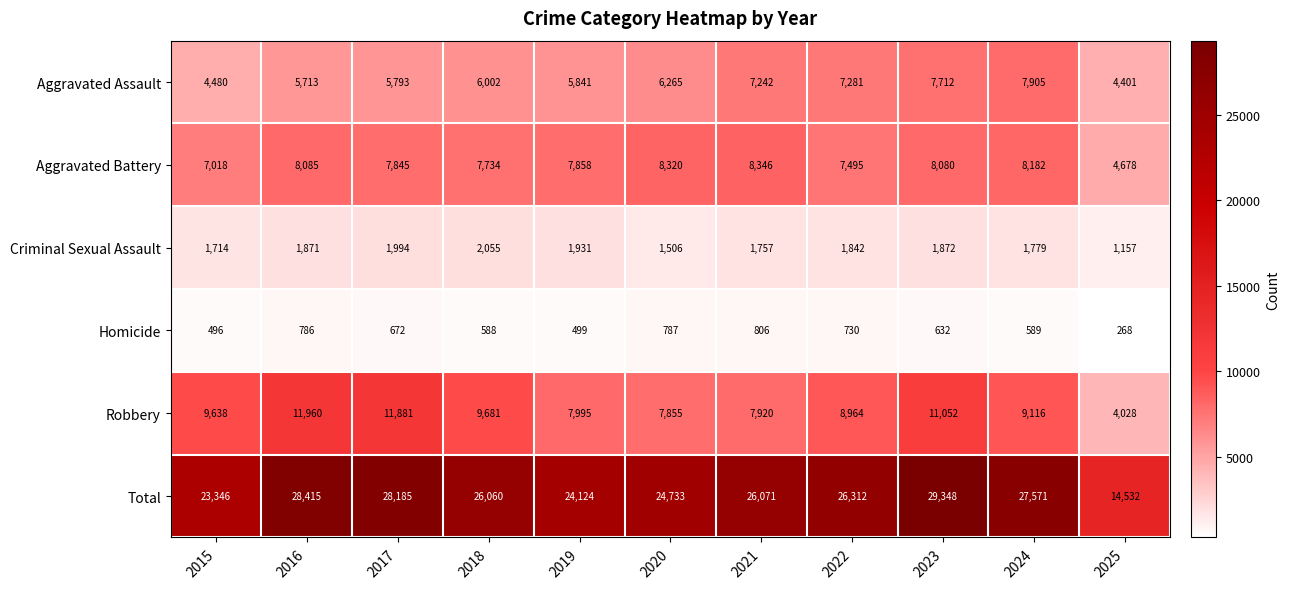

Which series changed the most between 2020 and 2022?

Total